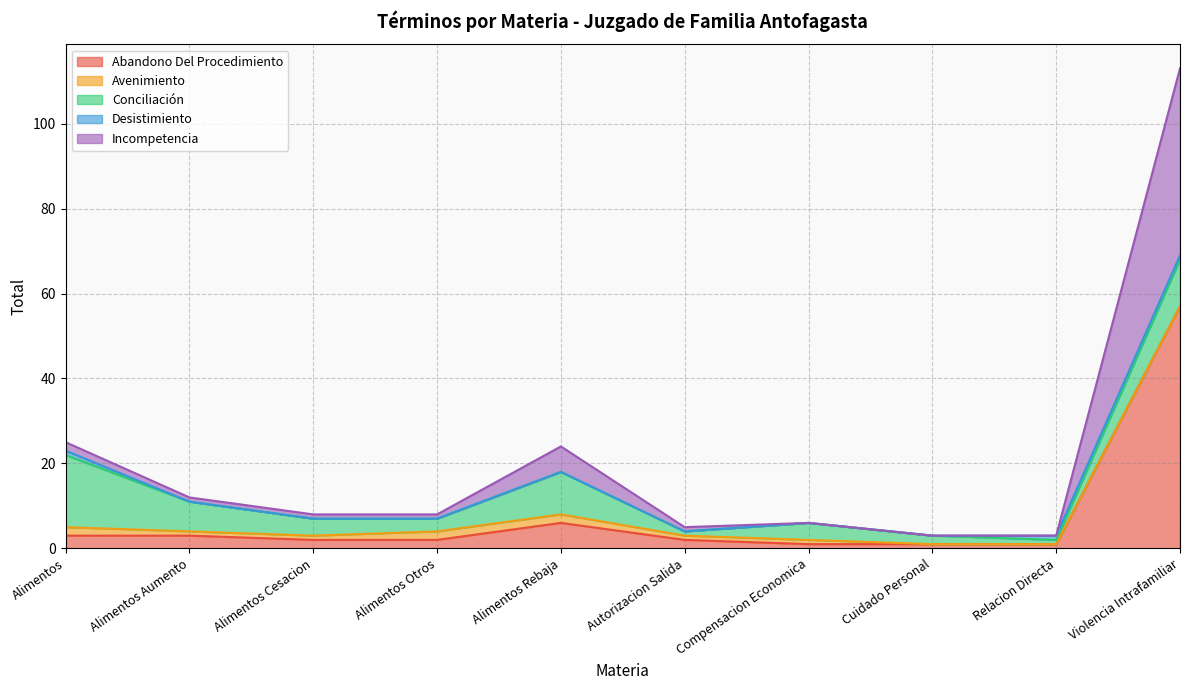

What is the difference between the maximum and second lowest values in the Abandono Del Procedimiento series?

56